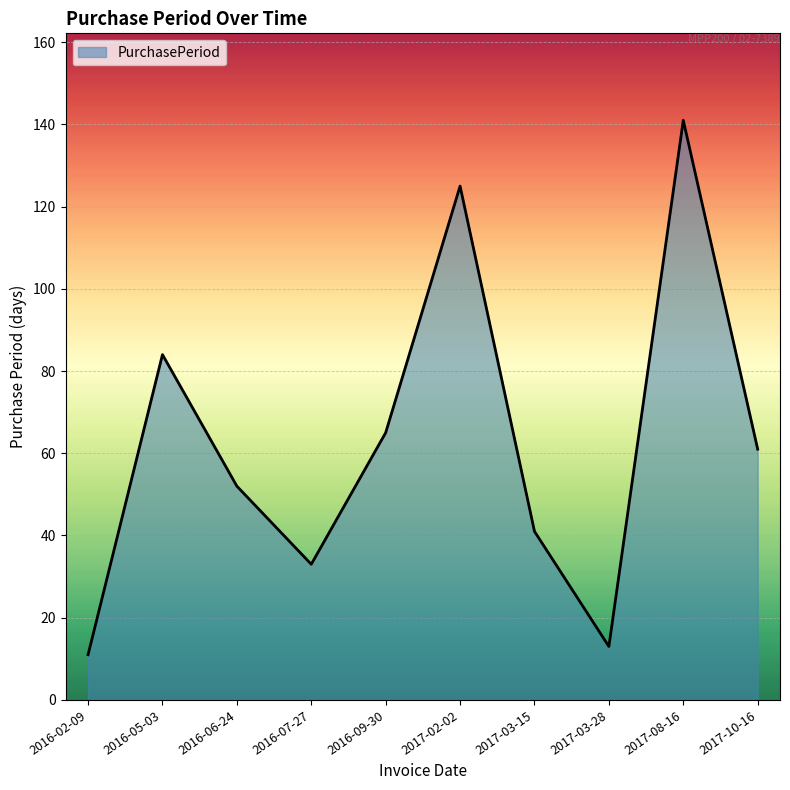

Rank the categories by value from highest to lowest.

2017-08-16, 2017-02-02, 2016-05-03, 2016-09-30, 2017-10-16, 2016-06-24, 2017-03-15, 2016-07-27, 2017-03-28, 2016-02-09